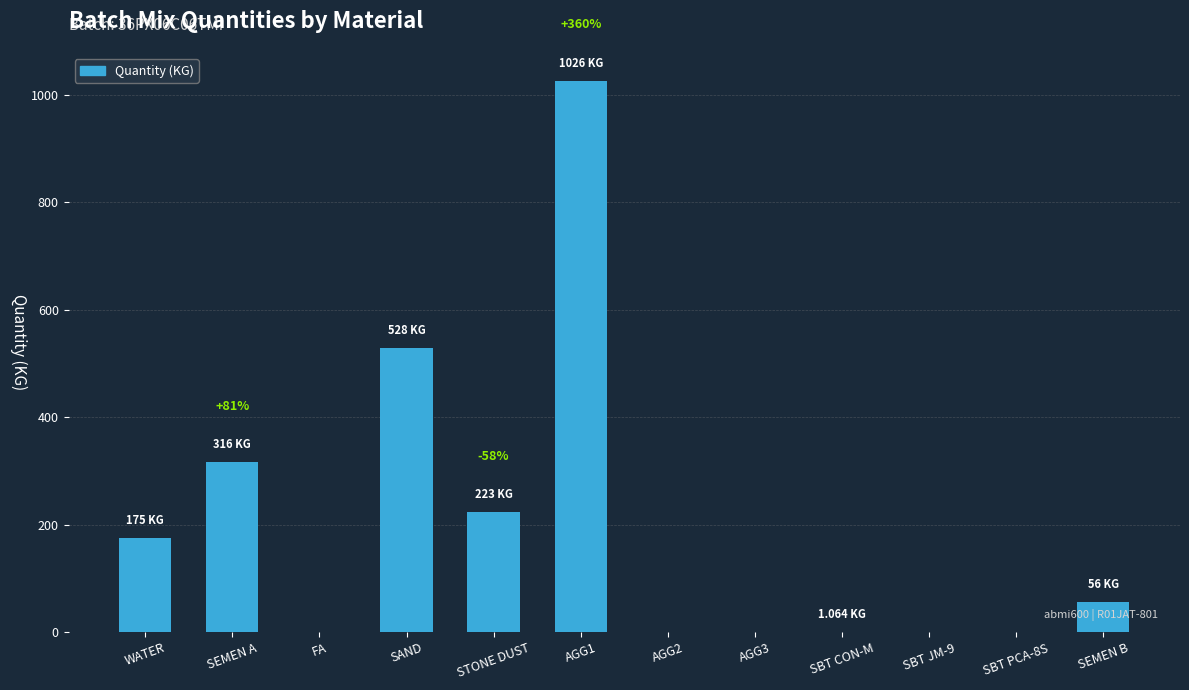

True or false: the data shows 223.0 at STONE DUST.

True